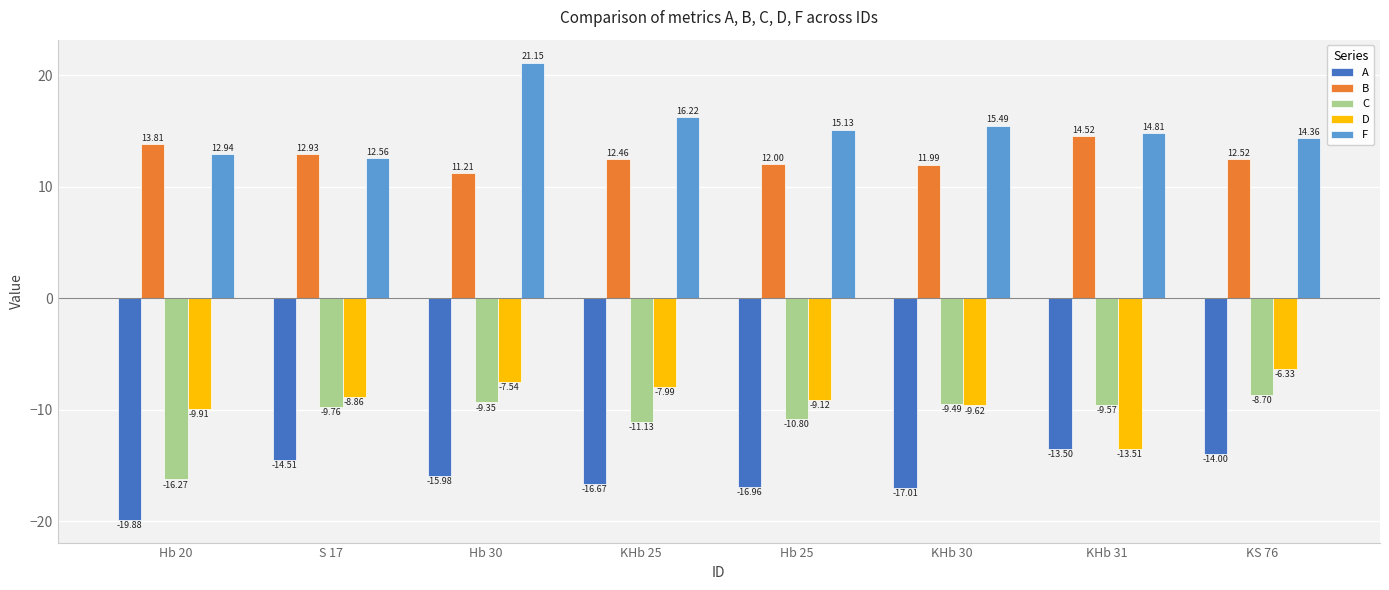

How many groups of bars are there?

8